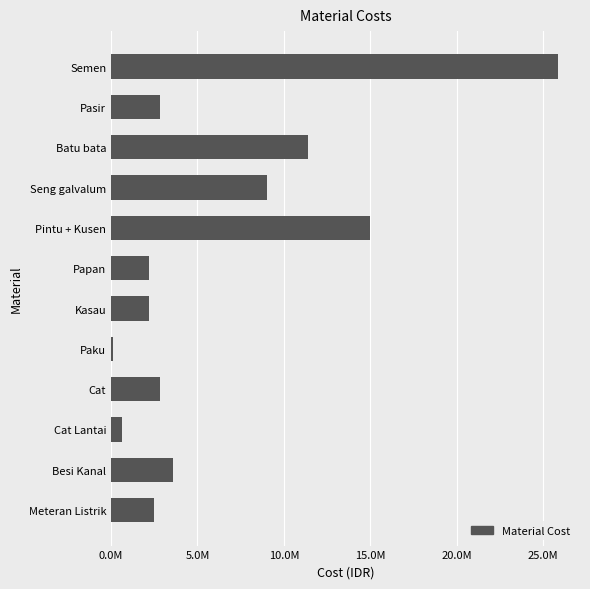

Are the bars grouped side by side (vs. stacked)?

No